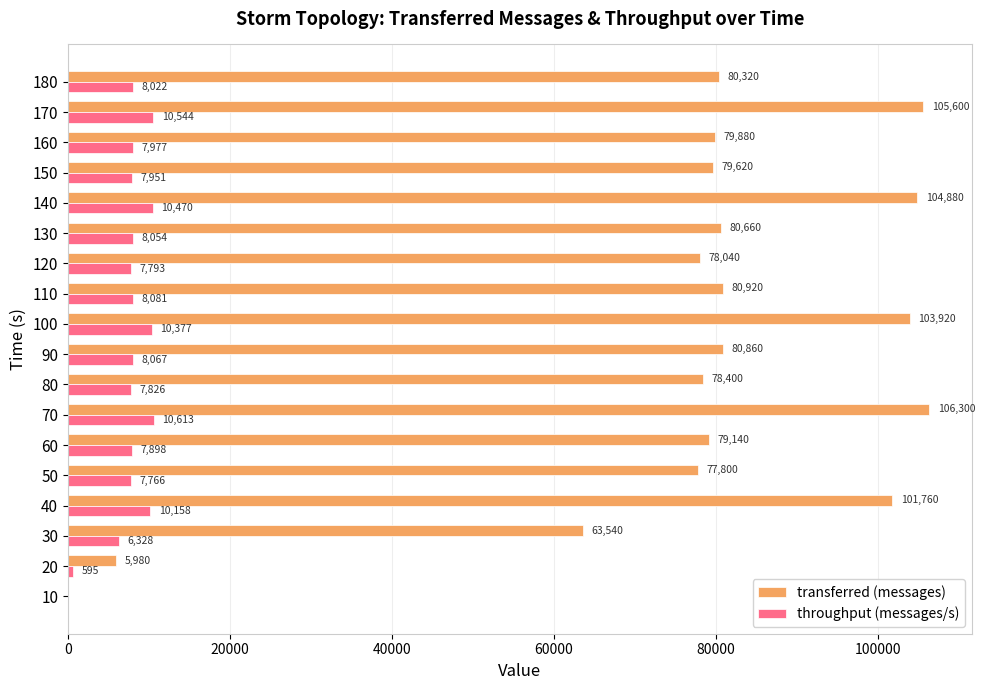

At which category is the sum across all series the highest?

70